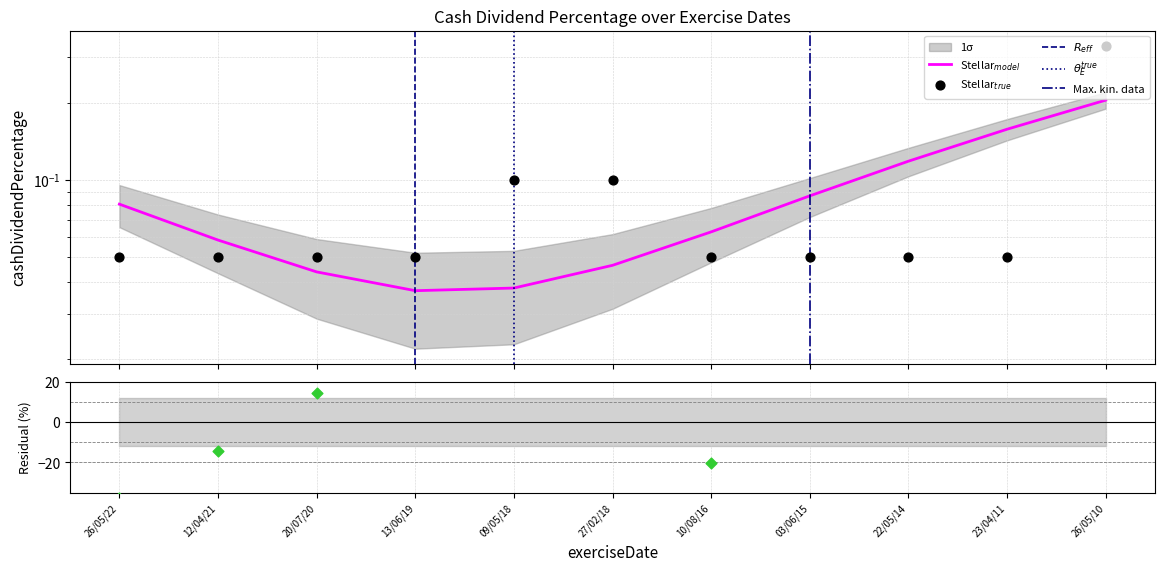

Which has a higher value, 12/04/21 or 09/05/18?

09/05/18